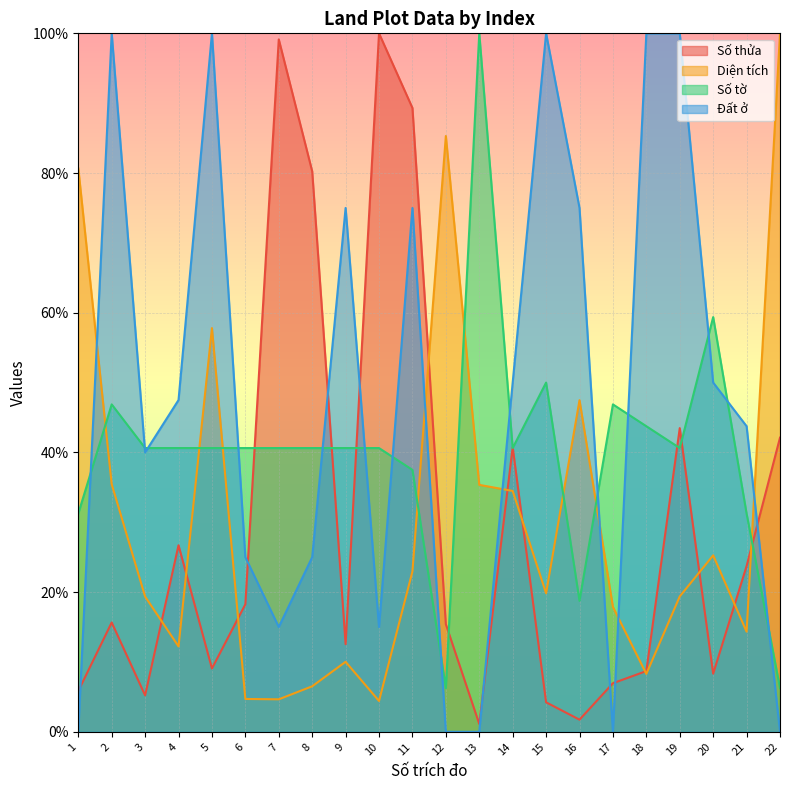

How many data points in Đất ở are less than 47?

11